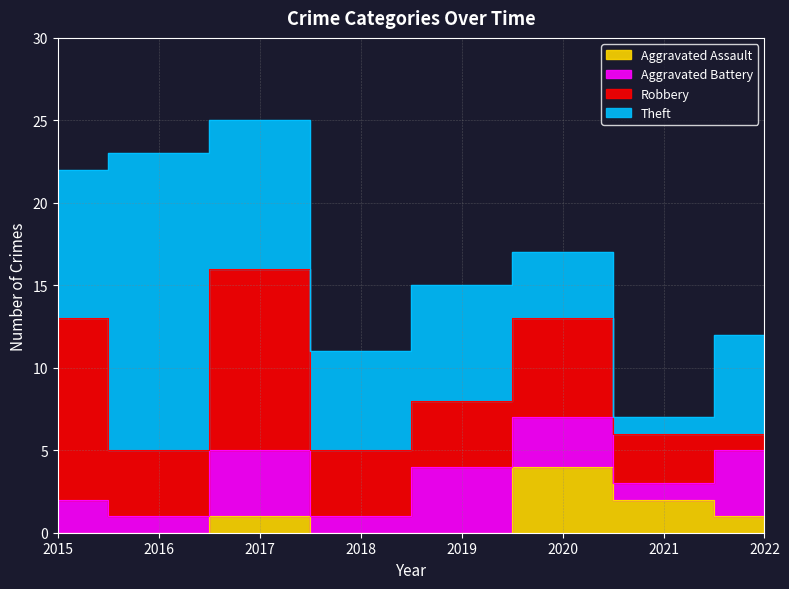

What is the difference between the maximum and minimum values in the Robbery series?

10